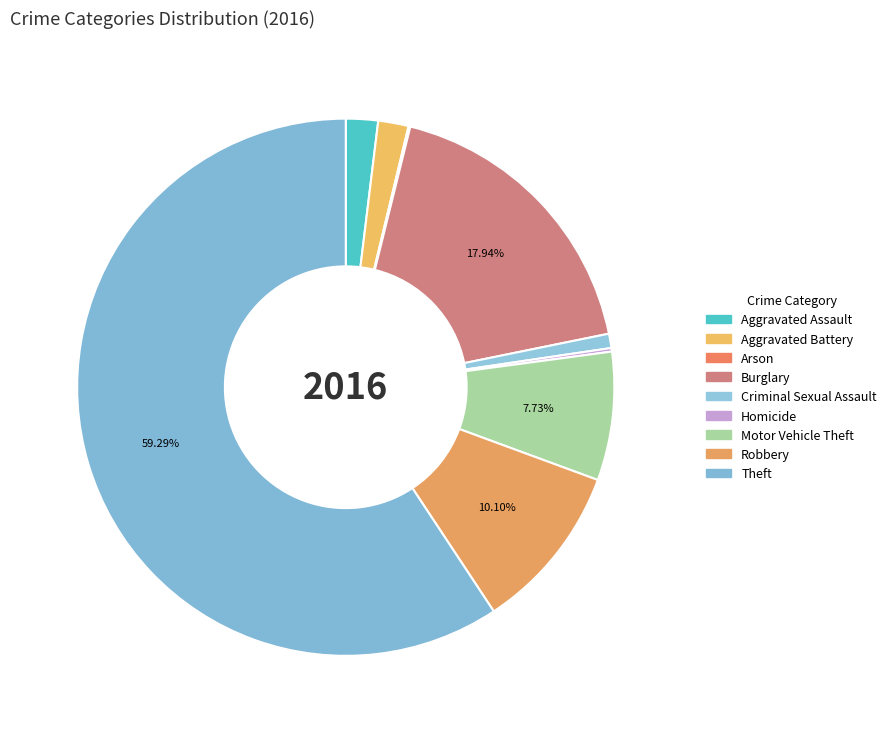

What is the change in value from Aggravated Assault to Criminal Sexual Assault?

-10